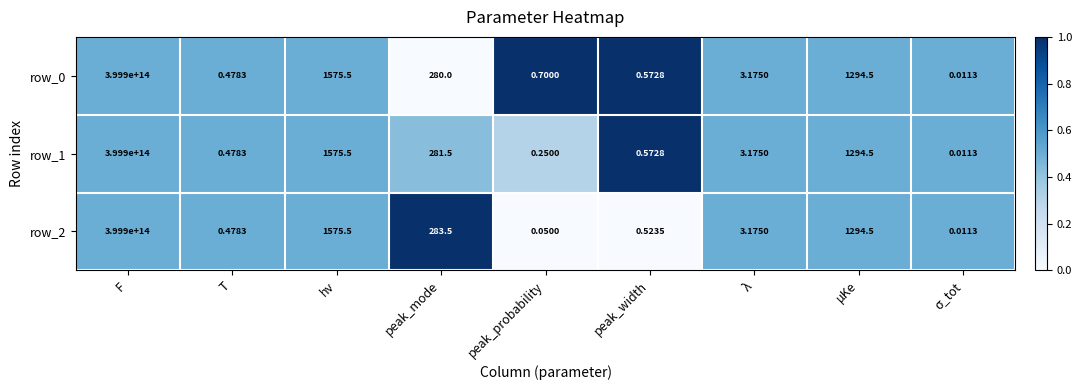

Where does the row_2 series first go above 3?

F